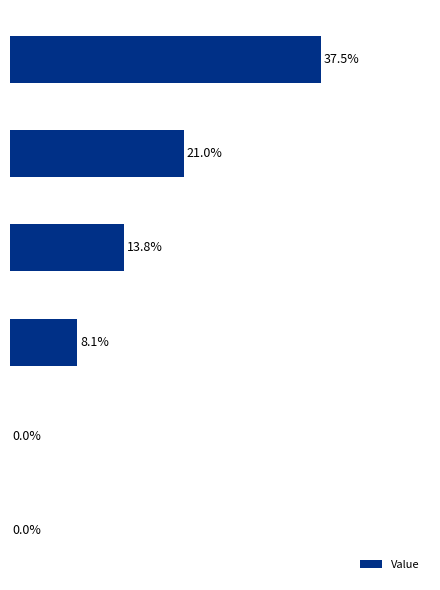

Are the bars horizontal?

Yes